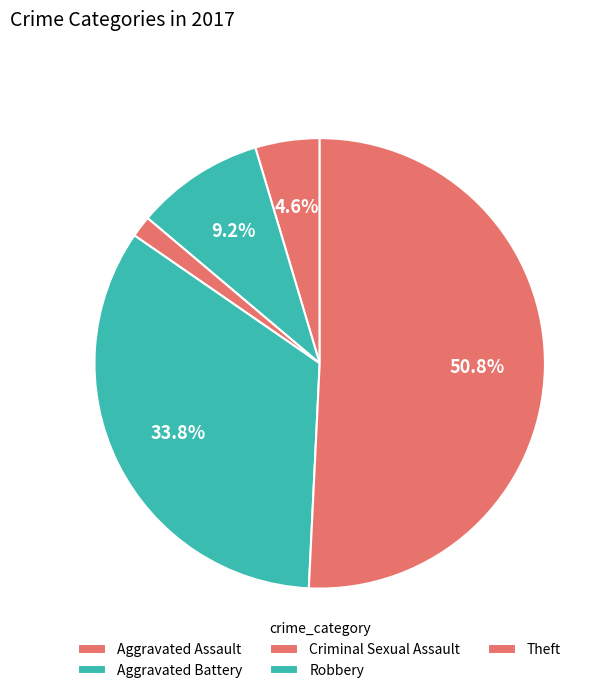

Which category has the smallest portion of the pie?

Criminal Sexual Assault